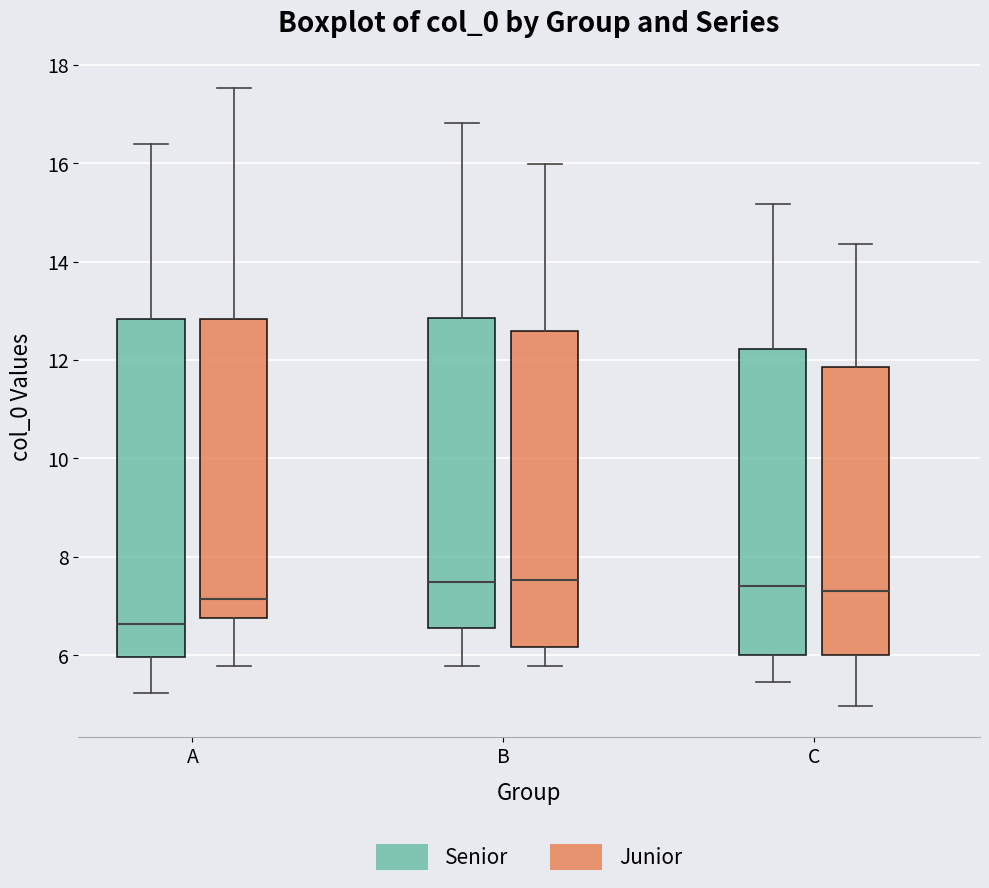

Reading left to right, transcribe this box plot: for each box, give where its median line is, the range the box spans, and where its two whiskers end, as read against the y-axis. The values are not printed on the chart, so give them approximately, as read against the axis.

A (Senior): median 6.6, box 6.0 to 12.8, whiskers 5.2 to 16.4
A (Junior): median 7.2, box 6.8 to 12.8, whiskers 5.8 to 17.6
B (Senior): median 7.4, box 6.6 to 12.8, whiskers 5.8 to 16.8
B (Junior): median 7.6, box 6.2 to 12.6, whiskers 5.8 to 16.0
C (Senior): median 7.4, box 6.0 to 12.2, whiskers 5.4 to 15.2
C (Junior): median 7.2, box 6.0 to 11.8, whiskers 5.0 to 14.4